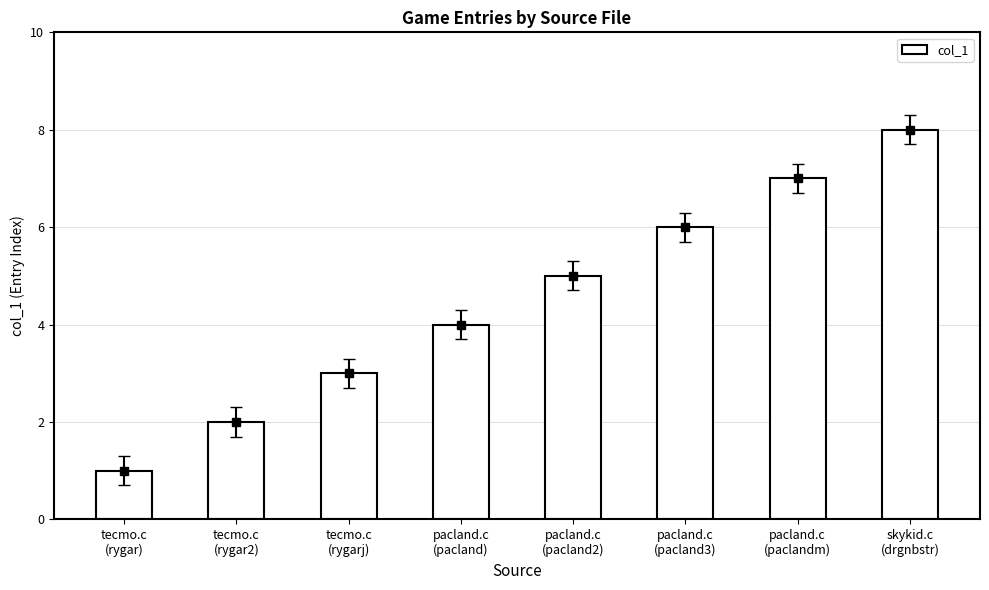

What is the difference between the values at tecmo.c
(rygarj) and tecmo.c
(rygar2)?

1